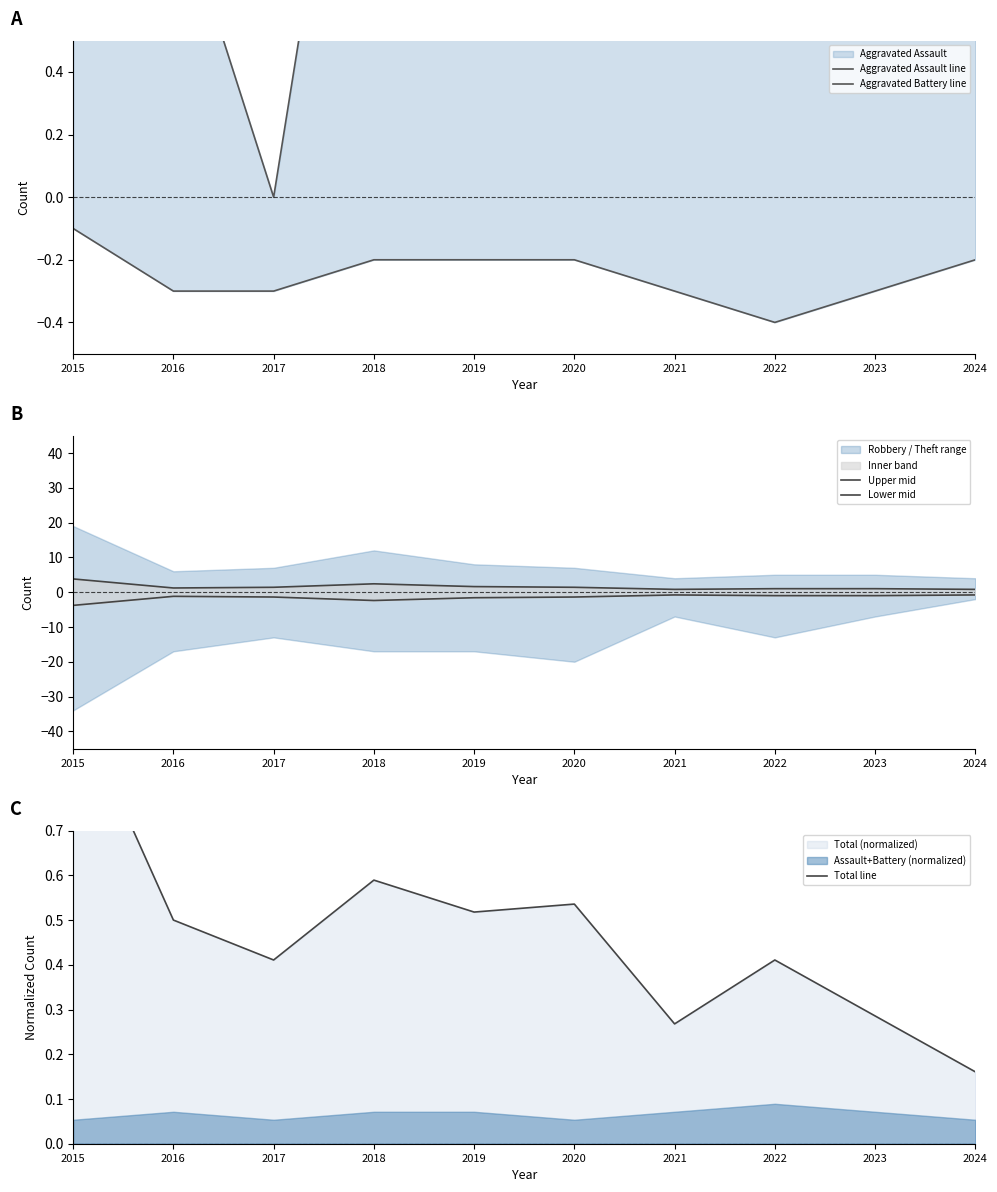

True or false: Aggravated Battery line has a value of -0.2 at 2020.

True